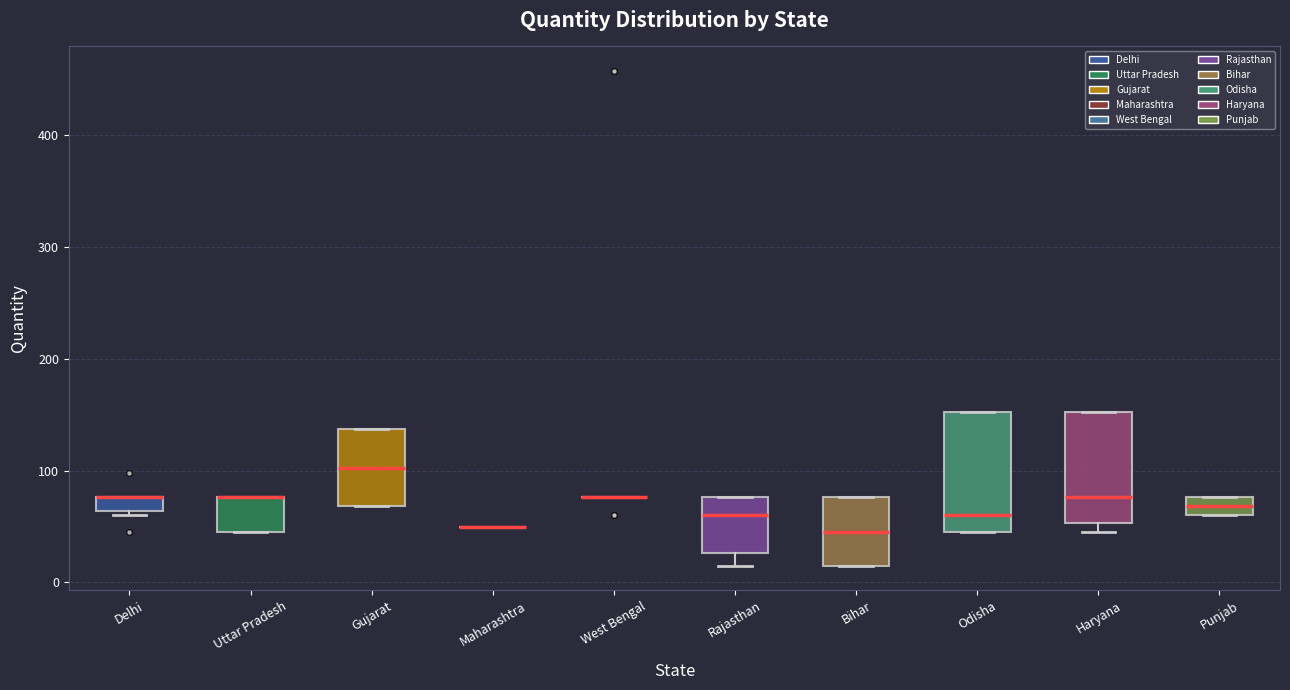

Where is the upper edge of the box for Uttar Pradesh on the y-axis? The values are not printed on the chart, so give them approximately, as read against the axis.

80